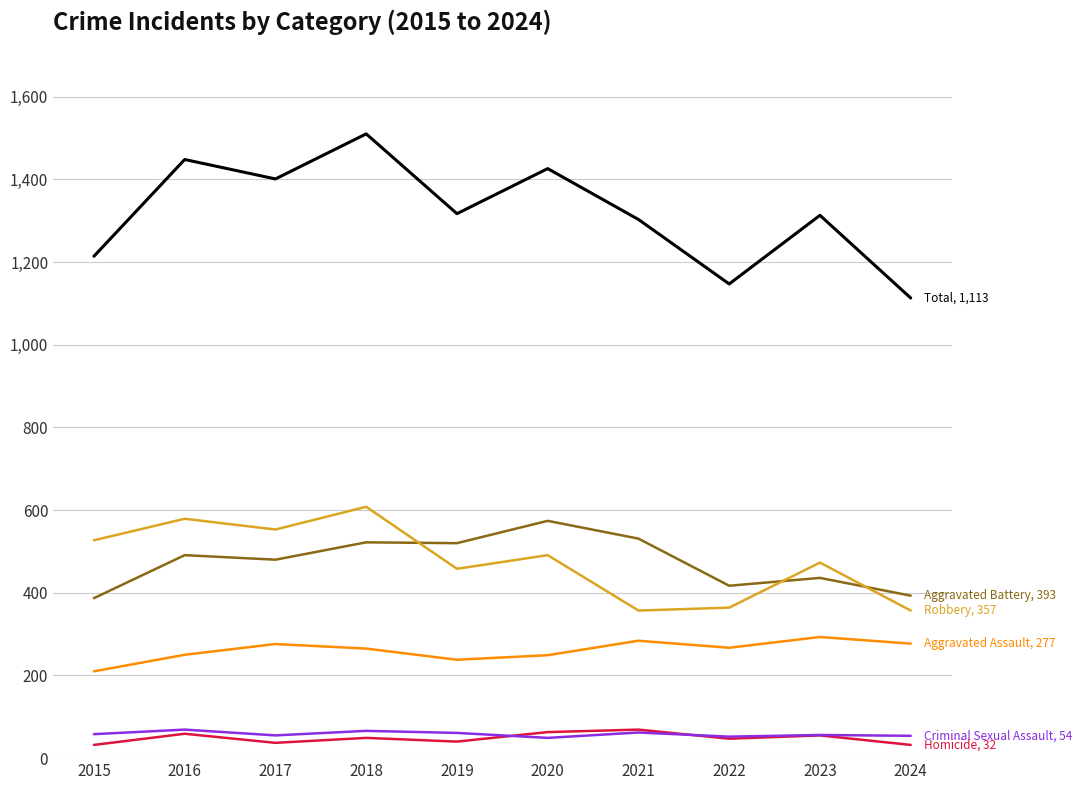

What is the spread (max minus min) of values at 2022?

1100